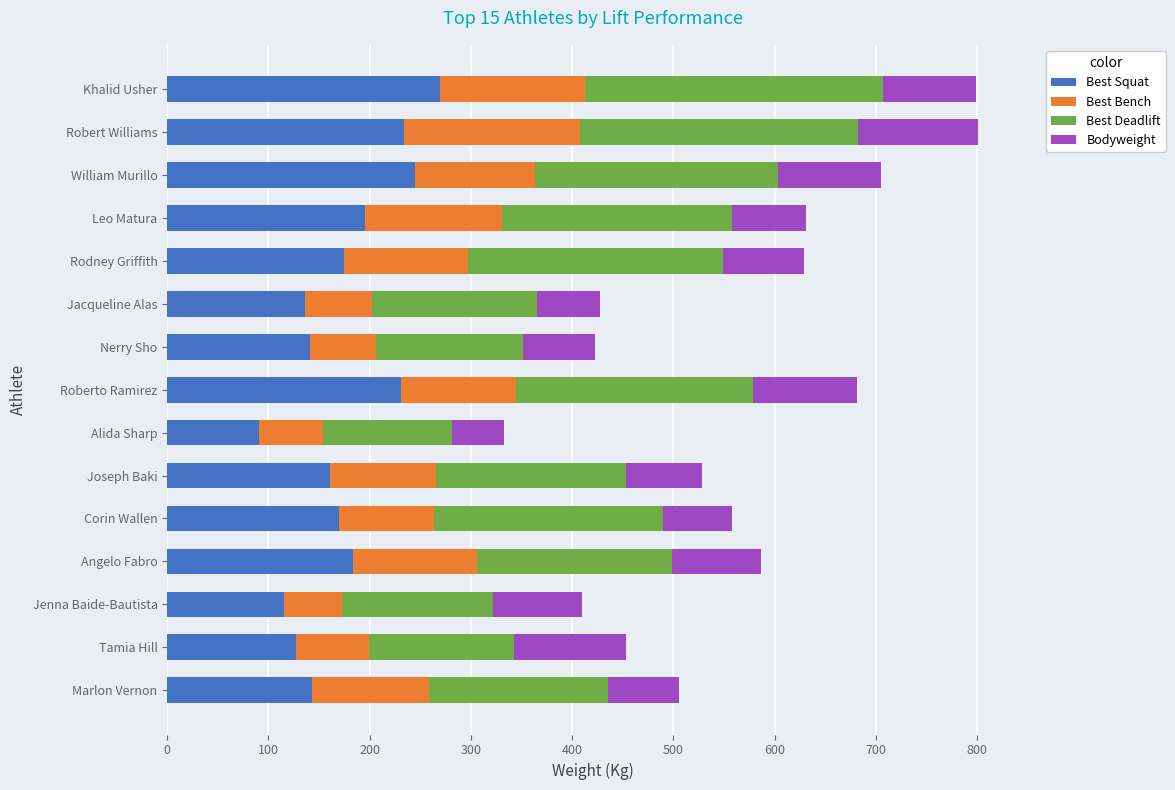

What is the total value across all series at Angelo Fabro?

586.5